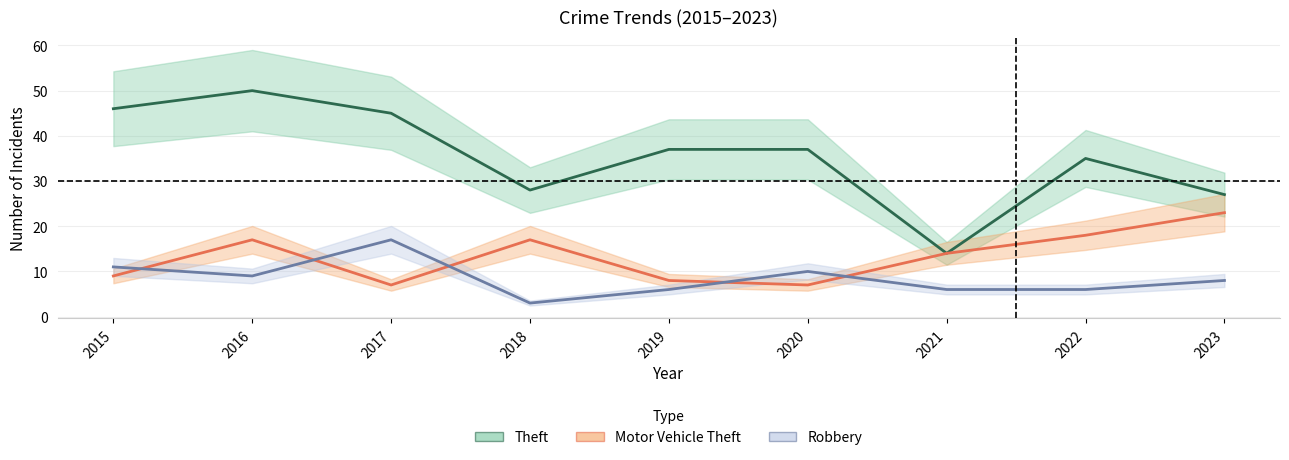

What is the difference between the highest and lowest values at 2022?

29